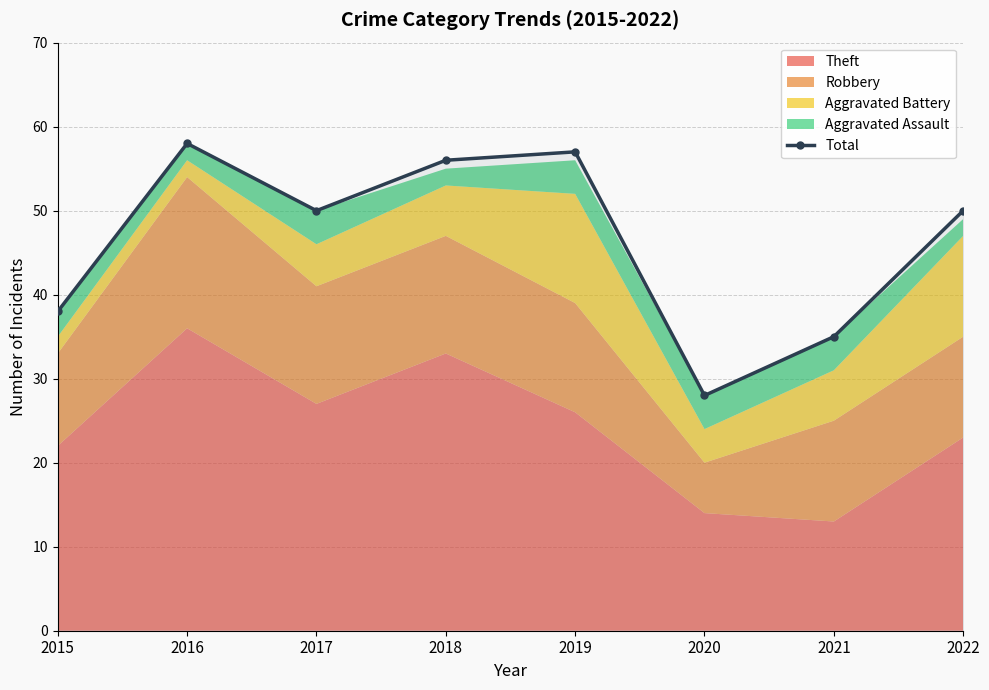

Rank the categories by value from lowest to highest.

2020, 2021, 2015, 2017, 2022, 2018, 2019, 2016